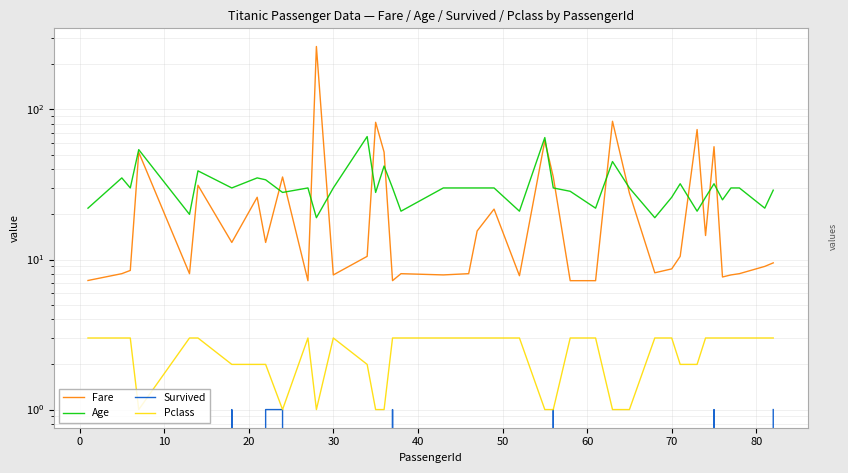

What is the greatest value displayed?

263.0